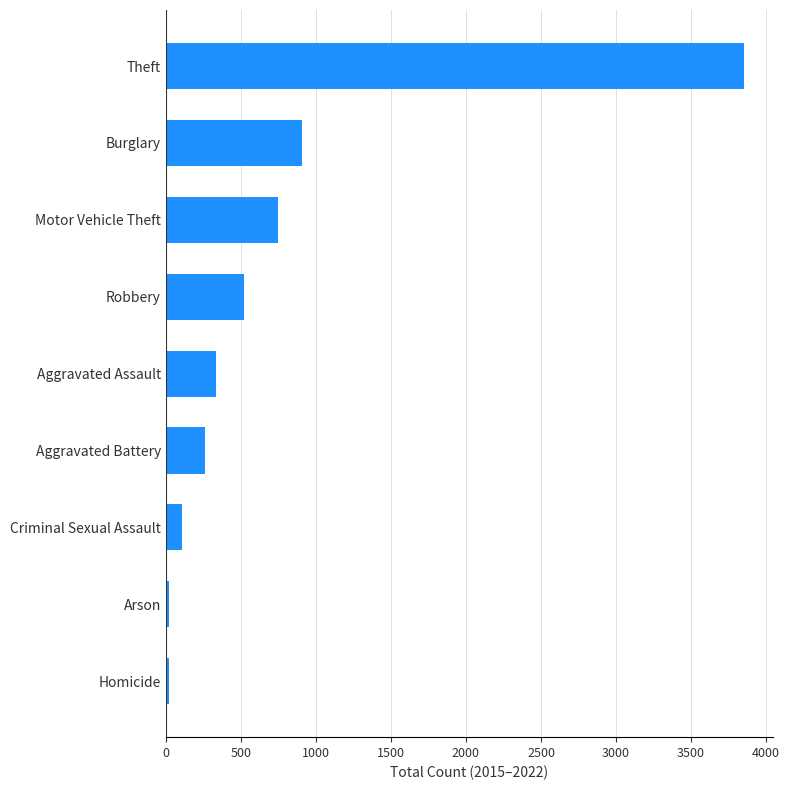

Which category has the highest value across all series?

Theft